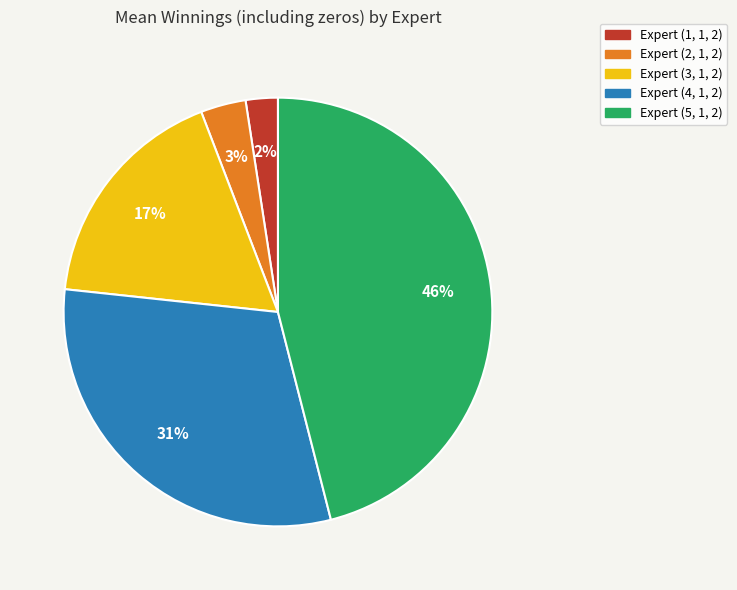

Count the number of slices in the pie.

5